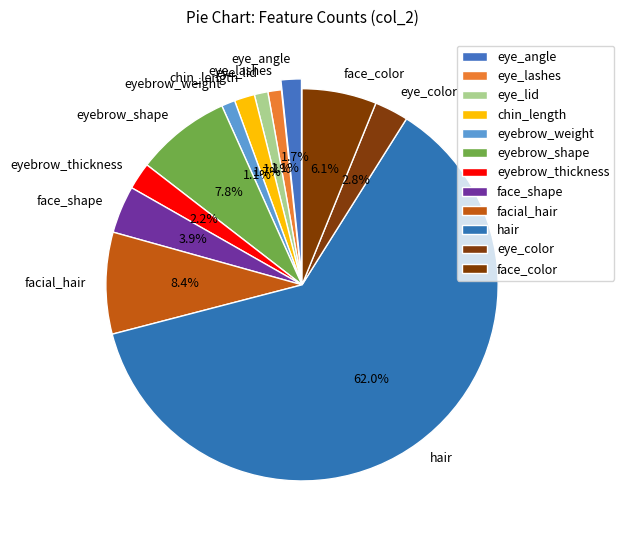

Is there any slice that represents more than half of the pie?

Yes